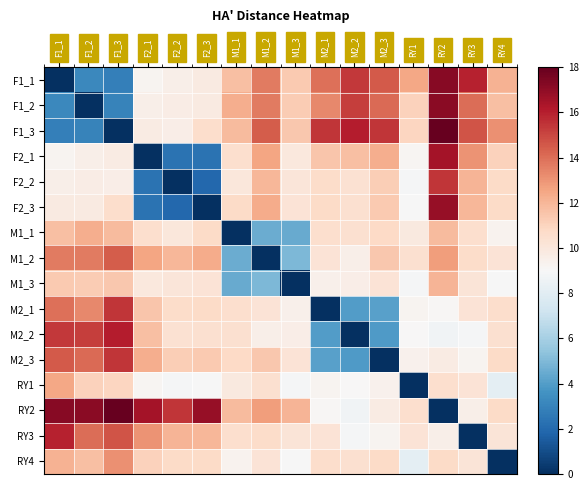

Reading left to right, what are all the values shown in this chart?

F1_1: F1_1=0.0	F1_2=3.2	F1_3=2.8	F2_1=9.2	F2_2=9.5	F2_3=9.8	M1_1=11.7	M1_2=13.7	M1_3=11.3	M2_1=14.0	M2_2=15.4	M2_3=14.5	RY1=12.5	RY2=17.2	RY3=15.9	RY4=12.1
F1_2: F1_1=3.2	F1_2=0.0	F1_3=3.0	F2_1=9.6	F2_2=9.7	F2_3=9.8	M1_1=12.3	M1_2=13.6	M1_3=11.3	M2_1=13.3	M2_2=15.2	M2_3=14.1	RY1=11.1	RY2=17.1	RY3=14.0	RY4=11.7
F1_3: F1_1=2.8	F1_2=3.0	F1_3=0.0	F2_1=9.8	F2_2=9.6	F2_3=10.6	M1_1=11.8	M1_2=14.4	M1_3=11.4	M2_1=15.4	M2_2=16.1	M2_3=15.5	RY1=11.0	RY2=18.0	RY3=14.7	RY4=13.1
F2_1: F1_1=9.2	F1_2=9.6	F1_3=9.8	F2_1=0.0	F2_2=2.4	F2_3=2.3	M1_1=10.5	M1_2=12.5	M1_3=10.0	M2_1=11.5	M2_2=11.7	M2_3=12.3	RY1=9.1	RY2=16.5	RY3=13.0	RY4=11.1
F2_2: F1_1=9.5	F1_2=9.7	F1_3=9.6	F2_1=2.4	F2_2=0.0	F2_3=2.0	M1_1=10.0	M1_2=12.0	M1_3=10.1	M2_1=10.6	M2_2=10.4	M2_3=11.2	RY1=8.9	RY2=15.4	RY3=12.1	RY4=10.7
F2_3: F1_1=9.8	F1_2=9.8	F1_3=10.6	F2_1=2.3	F2_2=2.0	F2_3=0.0	M1_1=10.7	M1_2=12.3	M1_3=10.2	M2_1=10.7	M2_2=10.5	M2_3=11.4	RY1=8.9	RY2=16.8	RY3=12.0	RY4=10.7
M1_1: F1_1=11.7	F1_2=12.3	F1_3=11.8	F2_1=10.5	F2_2=10.0	F2_3=10.7	M1_1=0.0	M1_2=4.5	M1_3=4.5	M2_1=10.5	M2_2=10.4	M2_3=10.8	RY1=9.9	RY2=11.9	RY3=10.5	RY4=9.3
M1_2: F1_1=13.7	F1_2=13.6	F1_3=14.4	F2_1=12.5	F2_2=12.0	F2_3=12.3	M1_1=4.5	M1_2=0.0	M1_3=4.9	M2_1=10.3	M2_2=9.6	M2_3=11.4	RY1=10.5	RY2=12.8	RY3=10.6	RY4=10.3
M1_3: F1_1=11.3	F1_2=11.3	F1_3=11.4	F2_1=10.0	F2_2=10.1	F2_3=10.2	M1_1=4.5	M1_2=4.9	M1_3=0.0	M2_1=9.4	M2_2=9.6	M2_3=10.2	RY1=8.9	RY2=12.1	RY3=10.1	RY4=8.9
M2_1: F1_1=14.0	F1_2=13.3	F1_3=15.4	F2_1=11.5	F2_2=10.6	F2_3=10.7	M1_1=10.5	M1_2=10.3	M1_3=9.4	M2_1=0.0	M2_2=4.0	M2_3=4.1	RY1=9.3	RY2=9.1	RY3=10.2	RY4=10.6
M2_2: F1_1=15.4	F1_2=15.2	F1_3=16.1	F2_1=11.7	F2_2=10.4	F2_3=10.5	M1_1=10.4	M1_2=9.6	M1_3=9.6	M2_1=4.0	M2_2=0.0	M2_3=3.9	RY1=9.0	RY2=8.7	RY3=8.9	RY4=10.5
M2_3: F1_1=14.5	F1_2=14.1	F1_3=15.5	F2_1=12.3	F2_2=11.2	F2_3=11.4	M1_1=10.8	M1_2=11.4	M1_3=10.2	M2_1=4.1	M2_2=3.9	M2_3=0.0	RY1=9.4	RY2=9.7	RY3=9.2	RY4=10.7
RY1: F1_1=12.5	F1_2=11.1	F1_3=11.0	F2_1=9.1	F2_2=8.9	F2_3=8.9	M1_1=9.9	M1_2=10.5	M1_3=8.9	M2_1=9.3	M2_2=9.0	M2_3=9.4	RY1=0.0	RY2=10.5	RY3=10.2	RY4=8.1
RY2: F1_1=17.2	F1_2=17.1	F1_3=18.0	F2_1=16.5	F2_2=15.4	F2_3=16.8	M1_1=11.9	M1_2=12.8	M1_3=12.1	M2_1=9.1	M2_2=8.7	M2_3=9.7	RY1=10.5	RY2=0.0	RY3=9.6	RY4=10.7
RY3: F1_1=15.9	F1_2=14.0	F1_3=14.7	F2_1=13.0	F2_2=12.1	F2_3=12.0	M1_1=10.5	M1_2=10.6	M1_3=10.1	M2_1=10.2	M2_2=8.9	M2_3=9.2	RY1=10.2	RY2=9.6	RY3=0.0	RY4=10.2
RY4: F1_1=12.1	F1_2=11.7	F1_3=13.1	F2_1=11.1	F2_2=10.7	F2_3=10.7	M1_1=9.3	M1_2=10.3	M1_3=8.9	M2_1=10.6	M2_2=10.5	M2_3=10.7	RY1=8.1	RY2=10.7	RY3=10.2	RY4=0.0